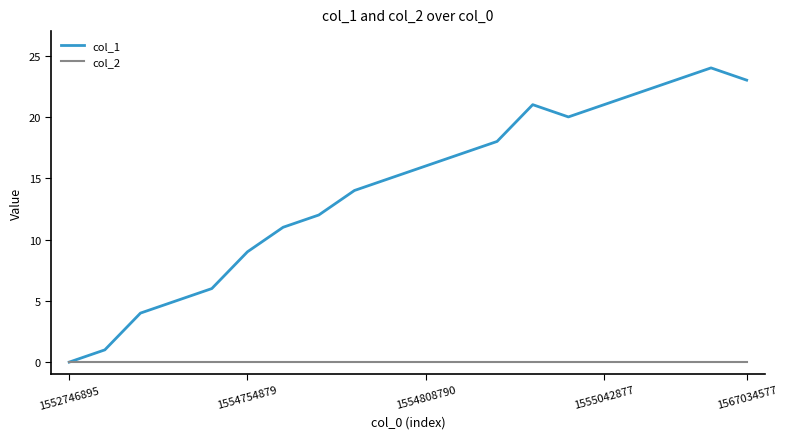

List the series in order of their peak value, lowest first.

col_2, col_1